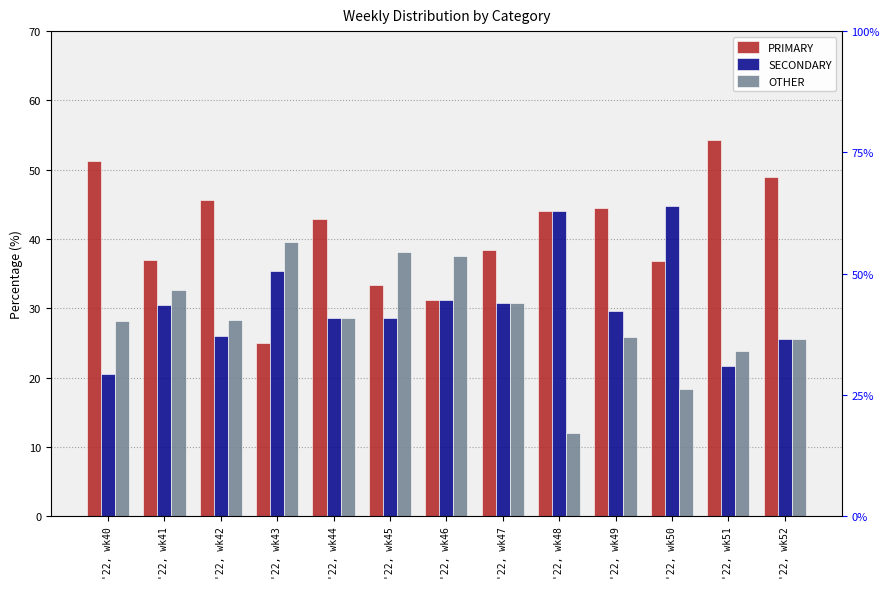

What are all the series names shown in the legend?

PRIMARY, SECONDARY, OTHER